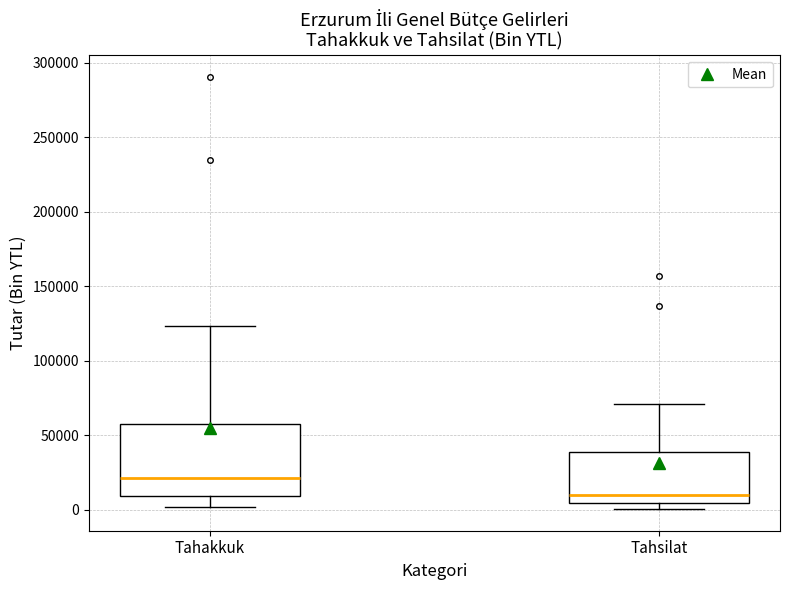

Where does the lower whisker of the box for Tahakkuk end on the y-axis? The values are not printed on the chart, so give them approximately, as read against the axis.

0